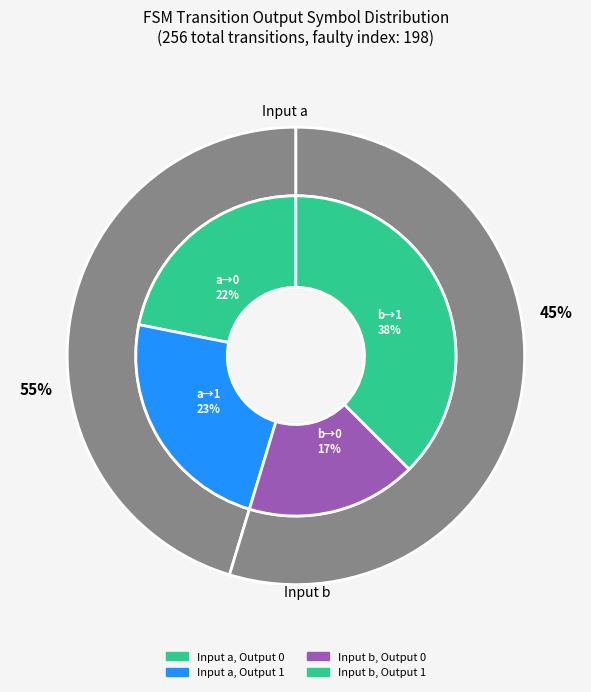

Count the number of slices in the pie.

4